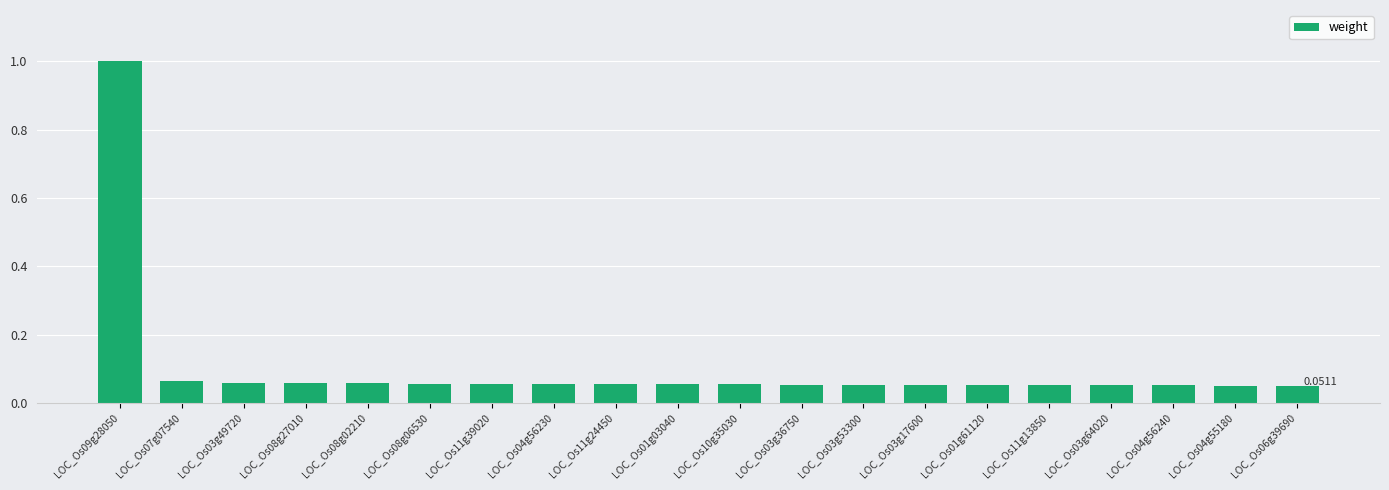

How many bars are there in total?

20